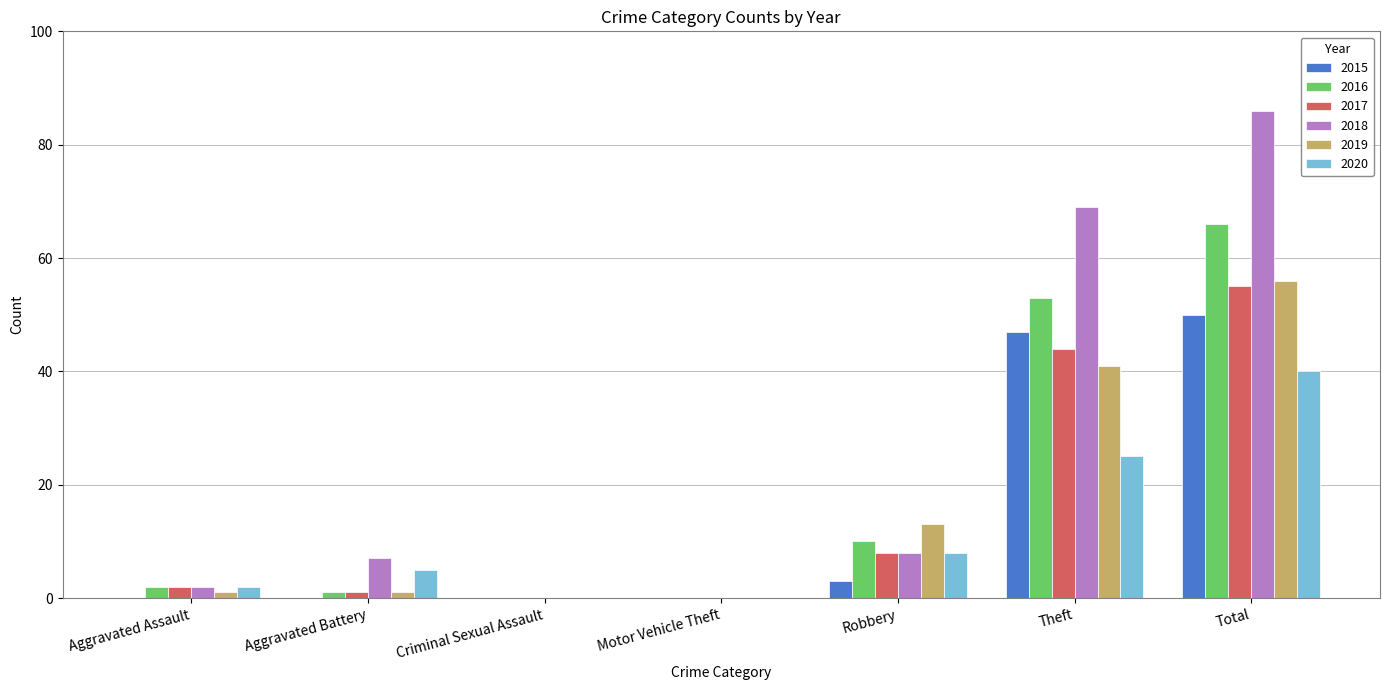

Reading left to right, list all the values displayed in this chart.

2015: Aggravated Assault=0	Aggravated Battery=0	Criminal Sexual Assault=0	Motor Vehicle Theft=0	Robbery=3	Theft=47	Total=50
2016: Aggravated Assault=2	Aggravated Battery=1	Criminal Sexual Assault=0	Motor Vehicle Theft=0	Robbery=10	Theft=53	Total=66
2017: Aggravated Assault=2	Aggravated Battery=1	Criminal Sexual Assault=0	Motor Vehicle Theft=0	Robbery=8	Theft=44	Total=55
2018: Aggravated Assault=2	Aggravated Battery=7	Criminal Sexual Assault=0	Motor Vehicle Theft=0	Robbery=8	Theft=69	Total=86
2019: Aggravated Assault=1	Aggravated Battery=1	Criminal Sexual Assault=0	Motor Vehicle Theft=0	Robbery=13	Theft=41	Total=56
2020: Aggravated Assault=2	Aggravated Battery=5	Criminal Sexual Assault=0	Motor Vehicle Theft=0	Robbery=8	Theft=25	Total=40